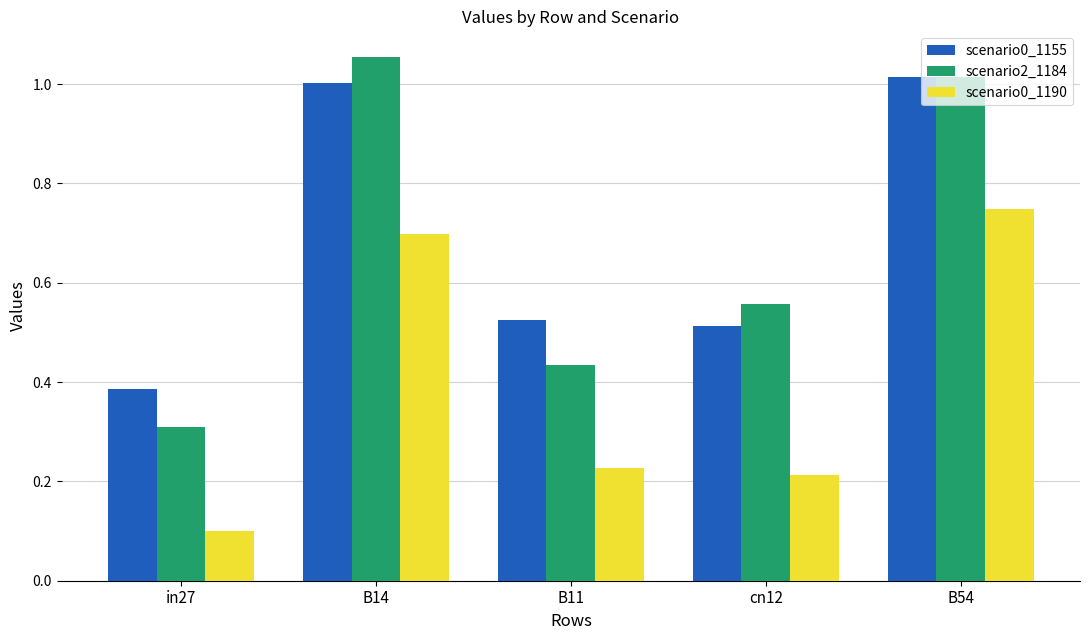

How many groups of bars are there?

5